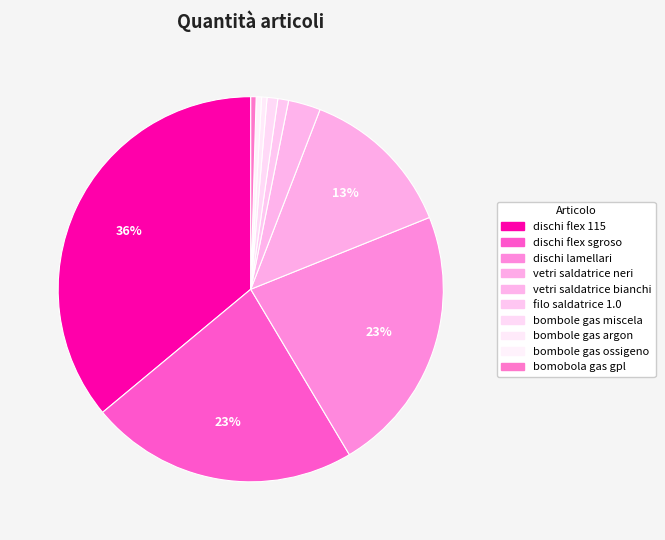

How many slices are in this pie chart?

10